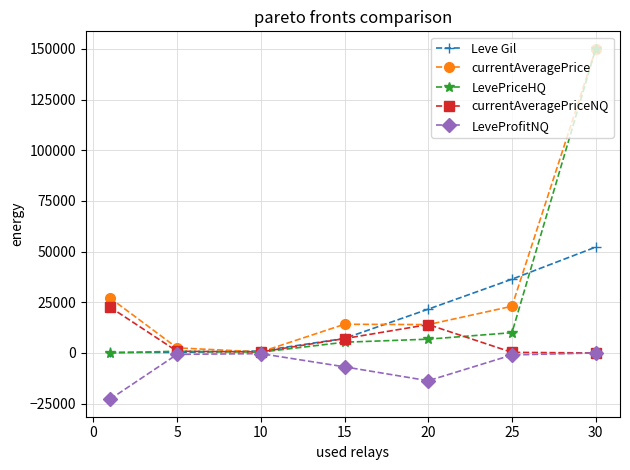

Which series has the largest total across all categories?

currentAveragePrice